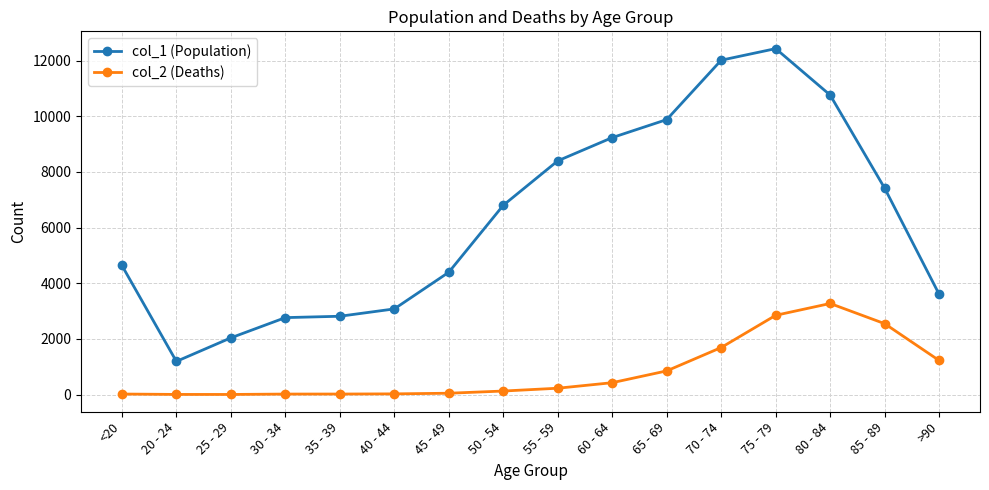

What is the label of the 13th point from the left?

75 - 79